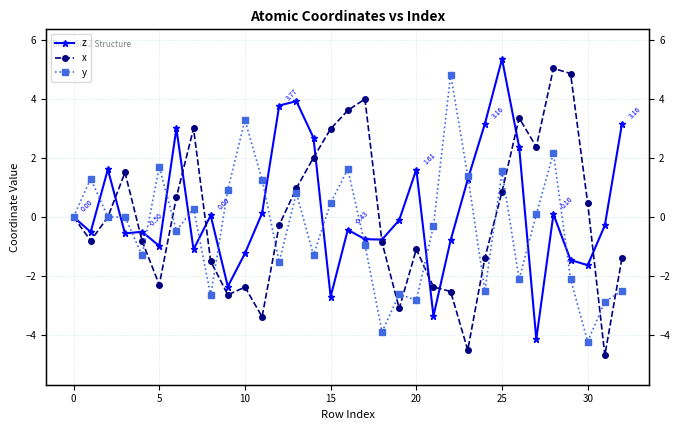

Which series has the largest range (max minus min)?

x